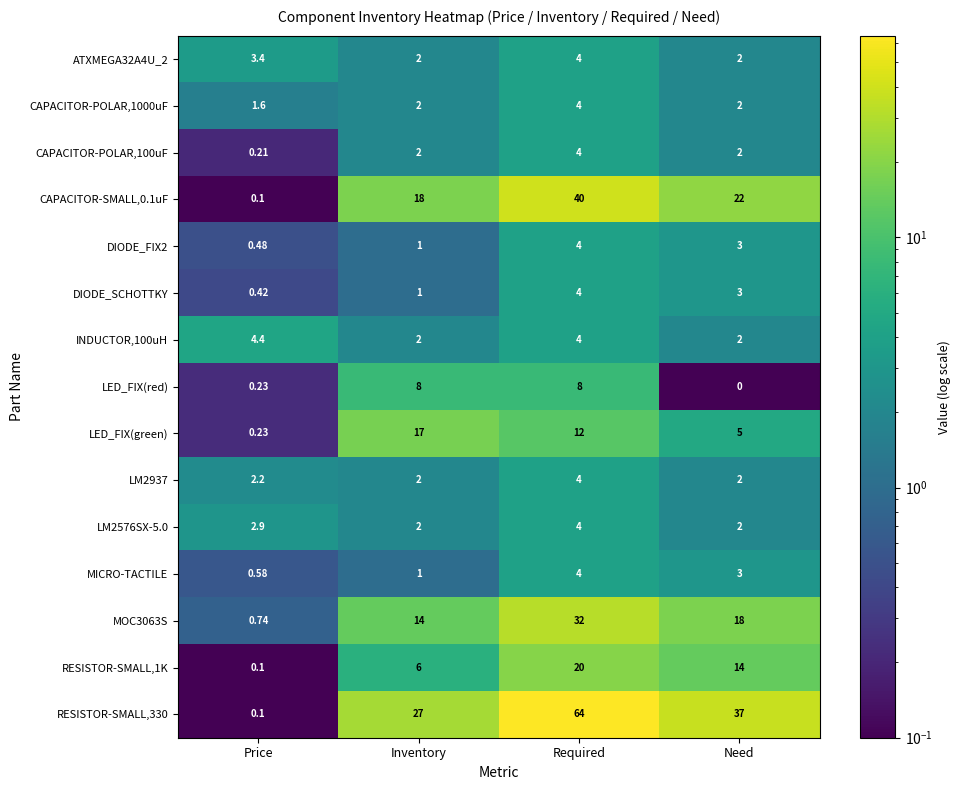

At which label is MICRO-TACTILE closest to 2?

Inventory